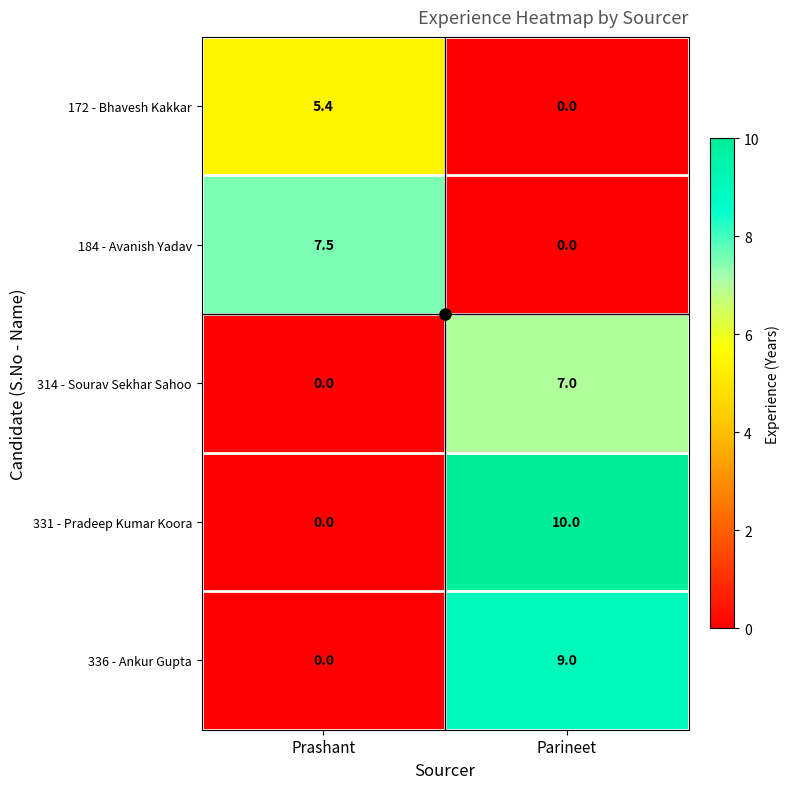

What is the average value of the 172 - Bhavesh Kakkar series?

2.7